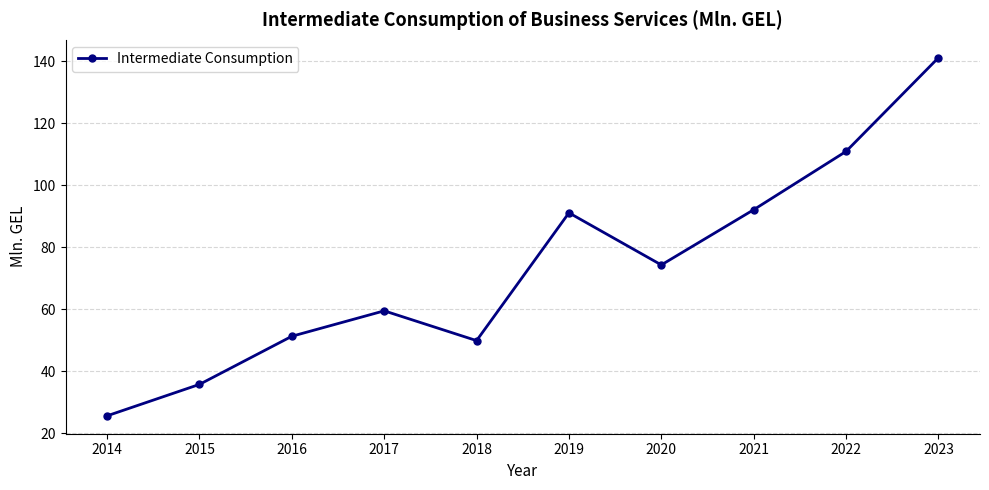

What is the minimum value shown in the chart?

25.7